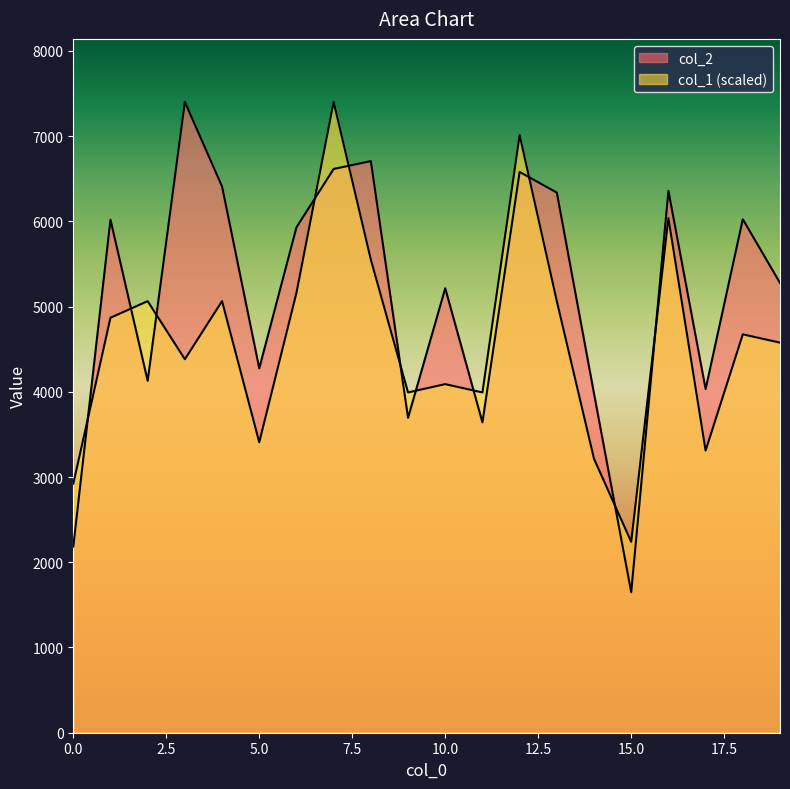

Reading right to left, extract all data points from this chart.

col_2: 5277.0	6024.0	4032.0	6357.0	1648.0	3978.0	6337.0	6579.0	3641.0	5214.0	3694.0	6706.0	6614.0	5929.0	4275.0	6408.0	7400.0	4128.0	6019.0	2184.0
col_1: 4576.3	4673.7	3310.5	6036.8	2239.5	3213.2	5063.2	7010.5	3992.1	4089.5	3992.1	5550.0	7400.0	5160.5	3407.9	5063.2	4381.6	5063.2	4868.4	2921.1